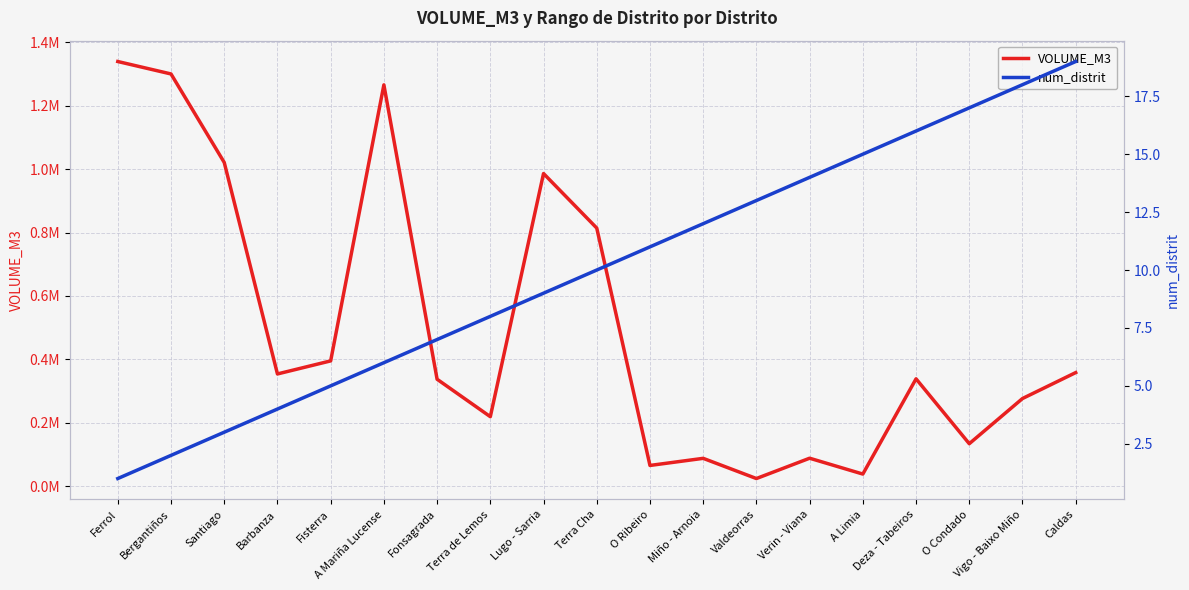

The VOLUME_M3 series shows 1339841.0 at Ferrol. True or false?

True